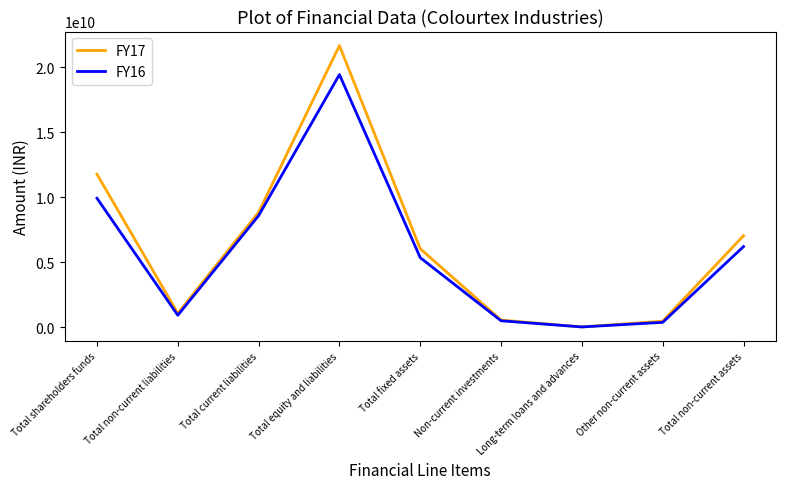

True or false: FY17 has a value of 6028488435 at Total fixed assets.

True